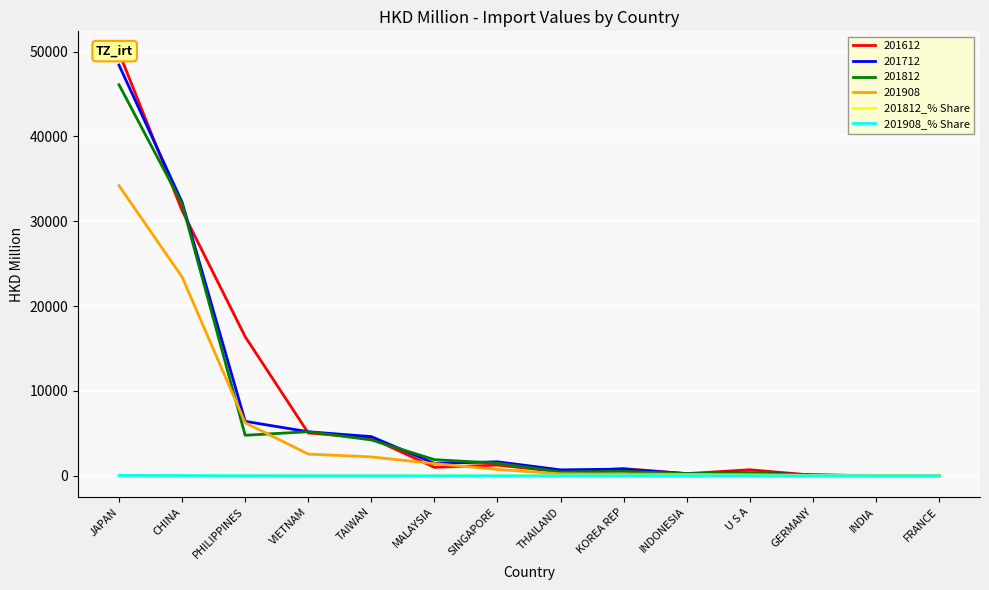

Where is 201908_% Share nearest to the value 23?

CHINA